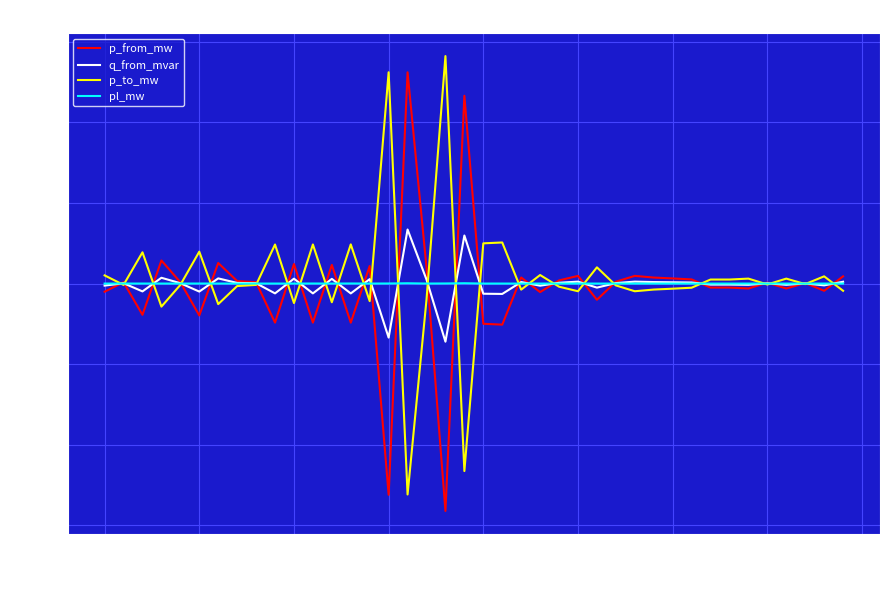

What is the sum of all p_to_mw values?

0.2